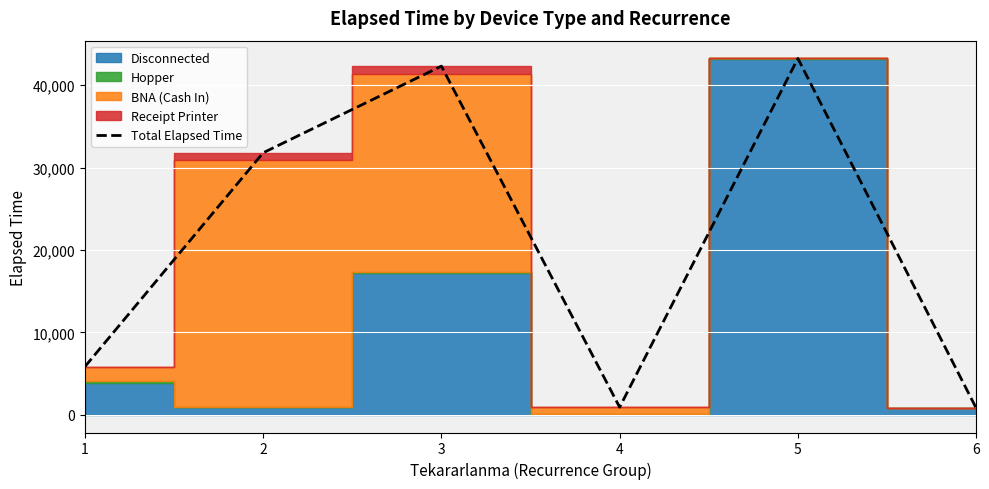

What is the average value?

20818